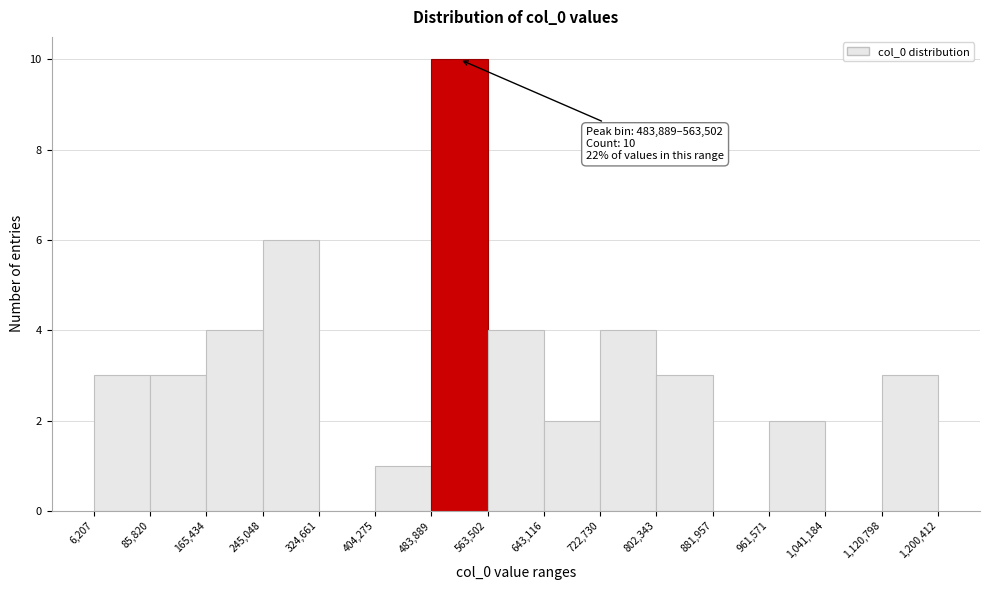

Which range on the x-axis has the tallest bar?

483,889 to 563,502